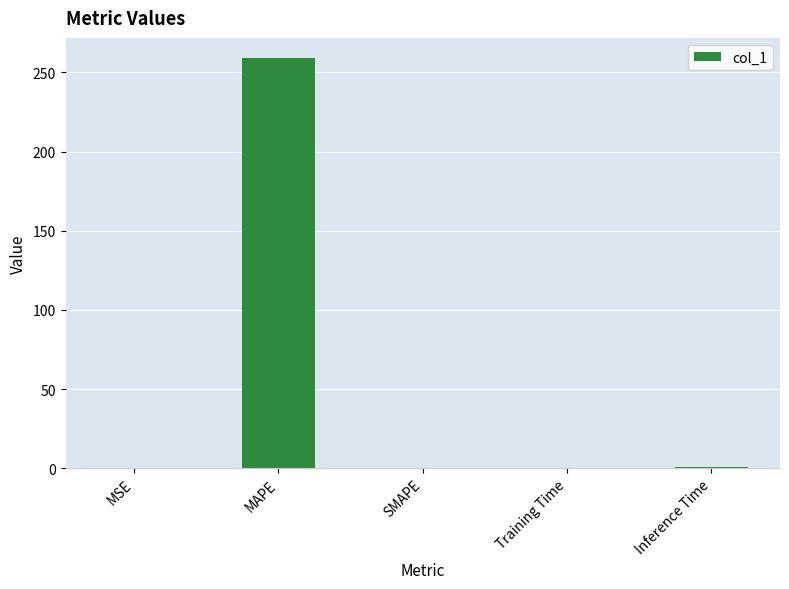

The value at Training Time is 0.1. True or false?

True